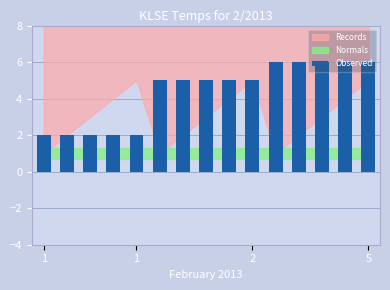

How many values are between 2 and 6?

15